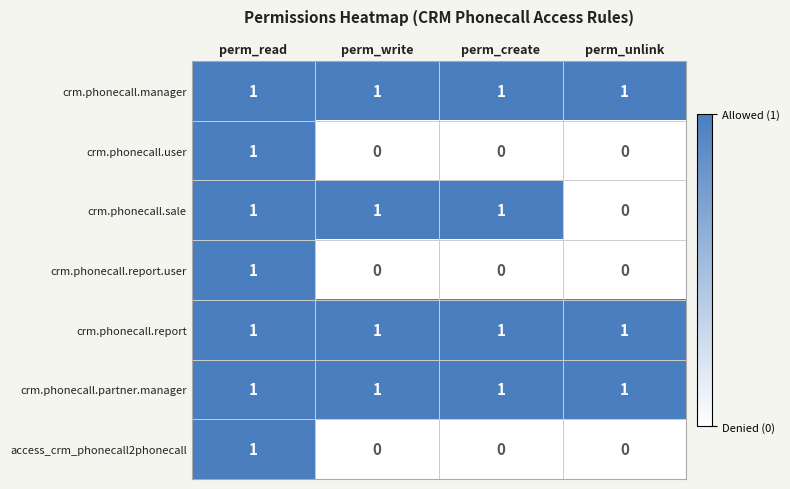

True or false: crm.phonecall.partner.manager has a value of 2 at perm_read.

False